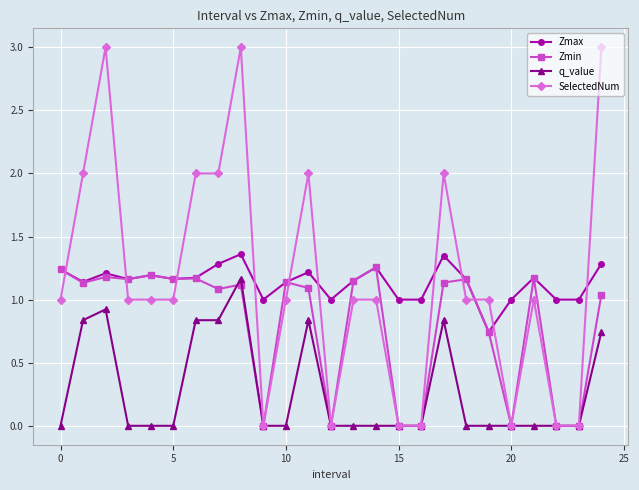

True or false: Zmax and q_value intersect in this chart.

False